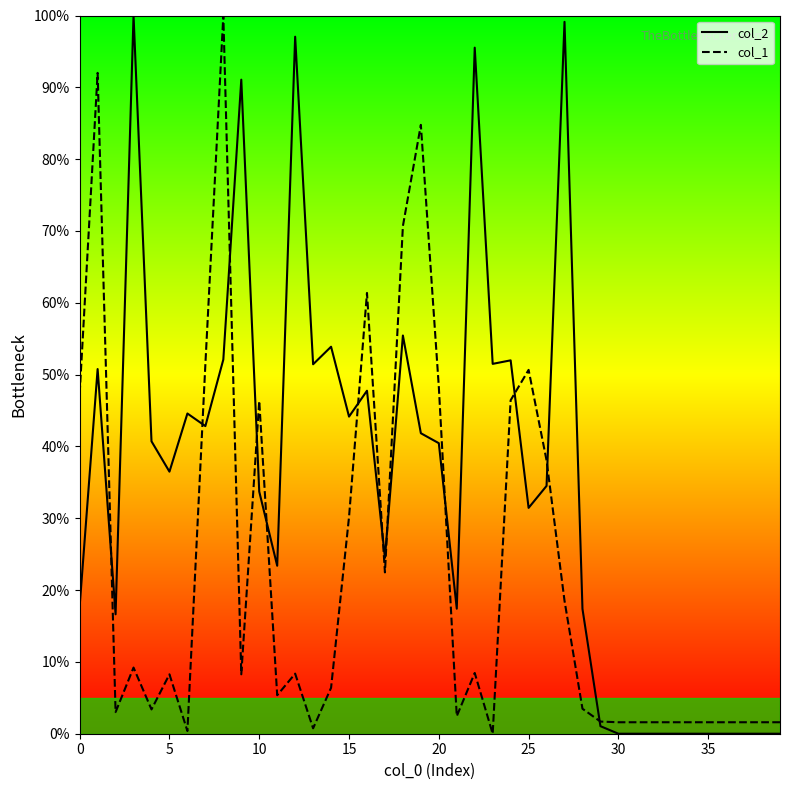

Is the value of col_1 at 31 greater than the value of col_2 at 27?

No